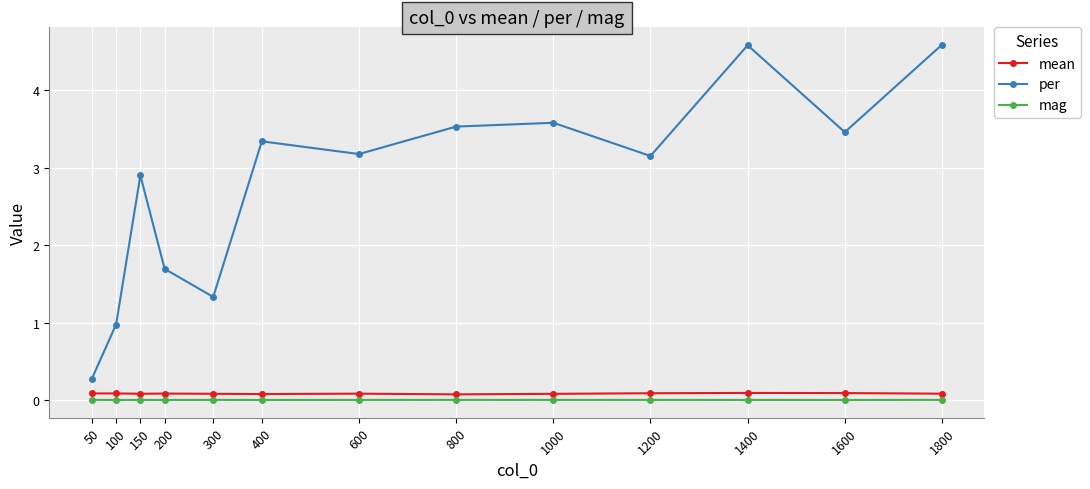

What is the sum of all mean values?

1.1